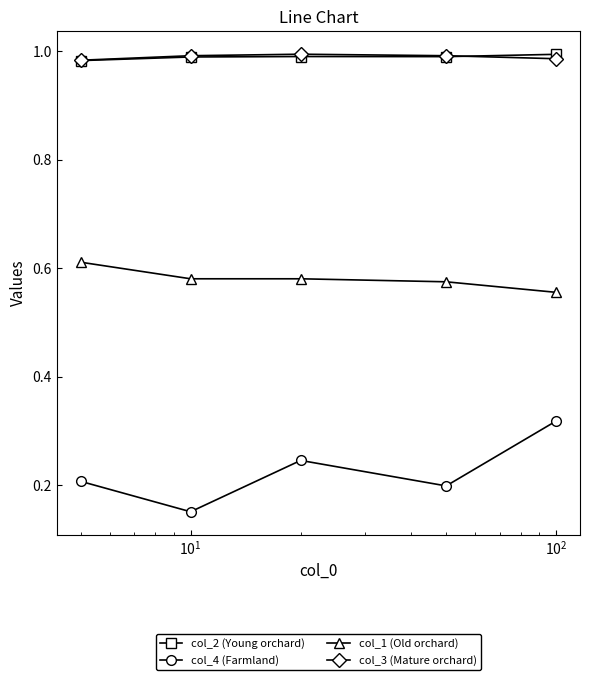

True or false: col_4 (Farmland) has more than 0 points higher than both neighbors.

True